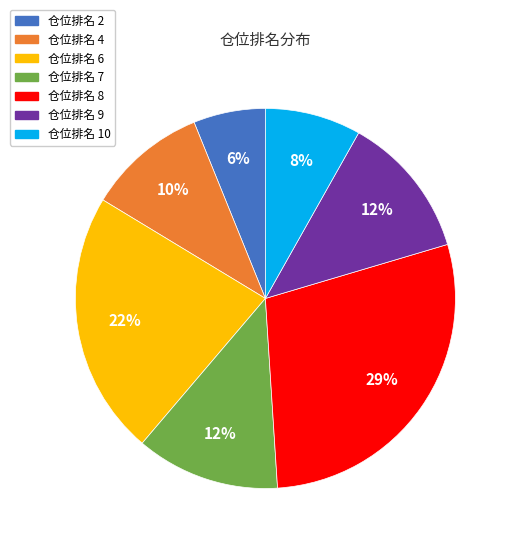

Do 仓位排名 2 and 仓位排名 9 together represent more than half of the pie?

No